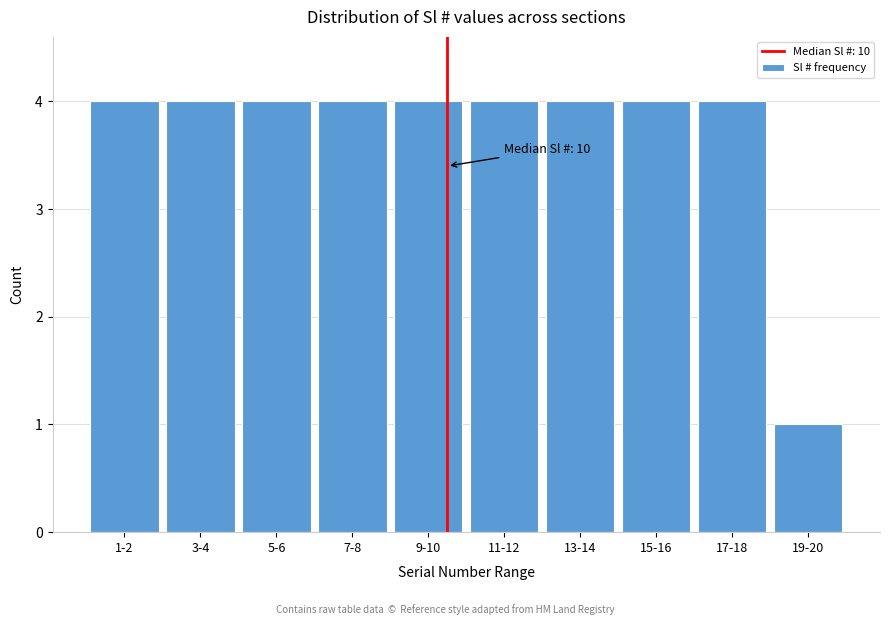

Reading right to left, transcribe all the data shown in this chart.

1	4	4	4	4	4	4	4	4	4